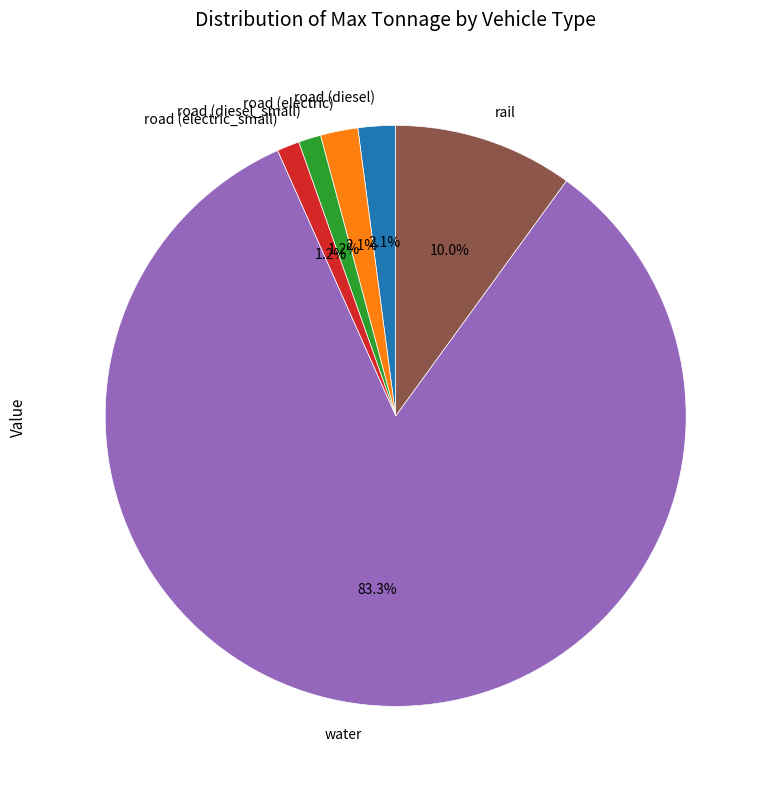

Do road (electric) and road (diesel_small) together represent more than half of the pie?

No